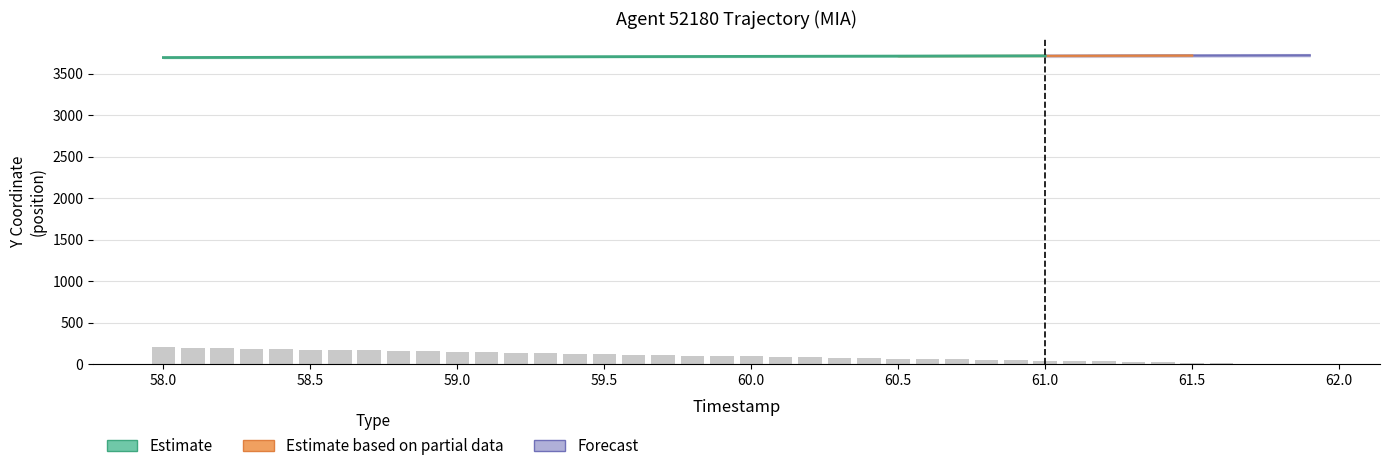

What is the average value?

100.5